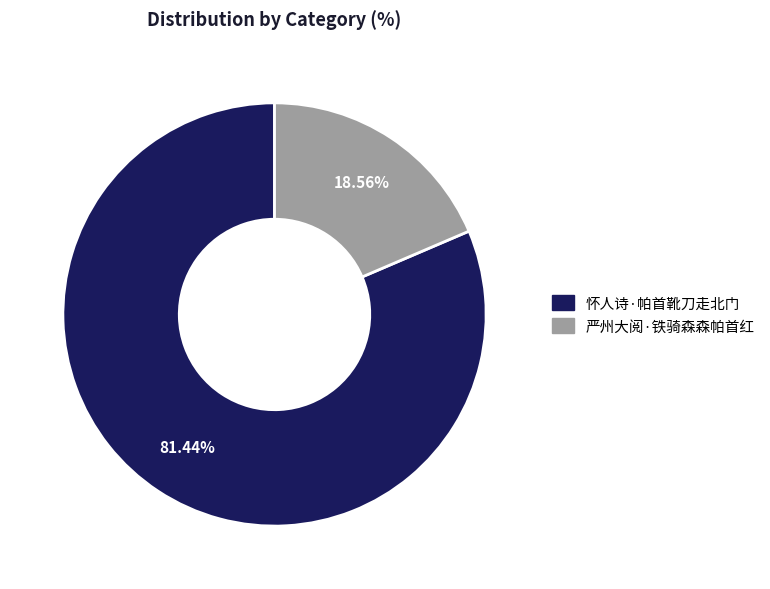

What is the smallest slice in the pie chart?

严州大阅·铁骑森森帕首红